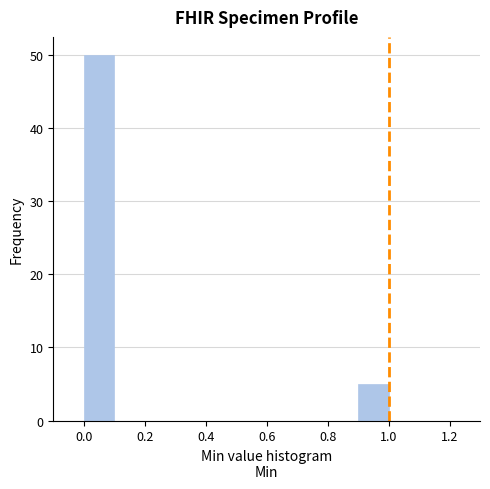

What is the height of the bar covering 0.9 to 1.0 on the x-axis? The values are not printed on the chart, so give them approximately, as read against the axis.

5